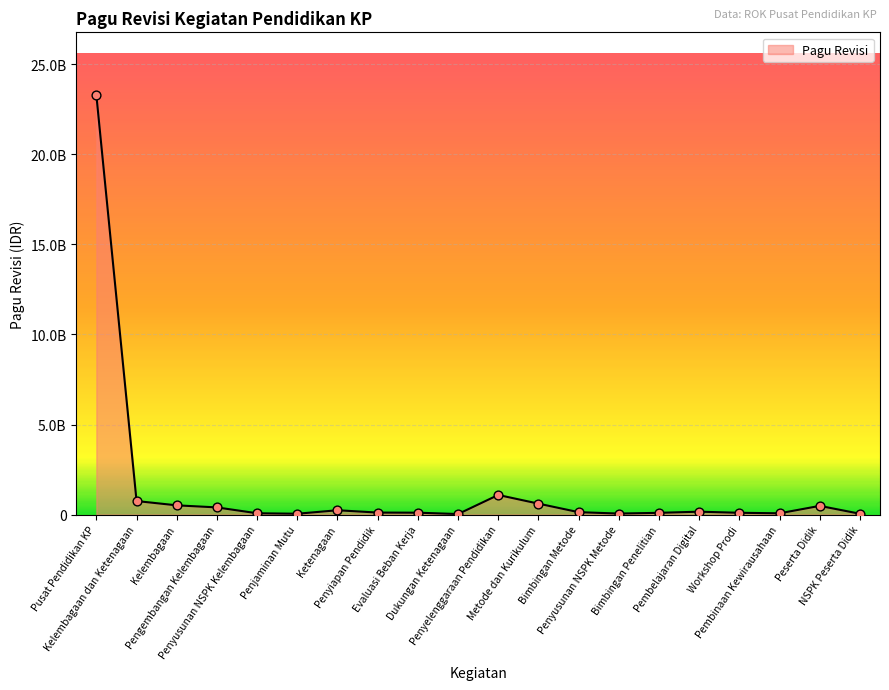

Approximately how many times larger is the value at Kelembagaan dan Ketenagaan compared to Penyiapan Pendidik?

6.9